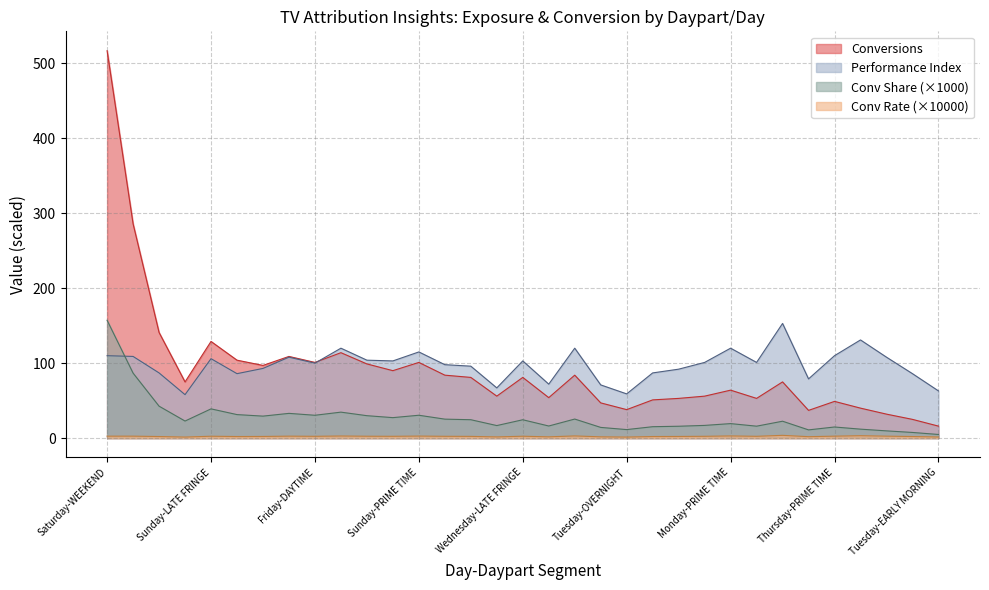

Which series has the largest total across all categories?

Performance Index